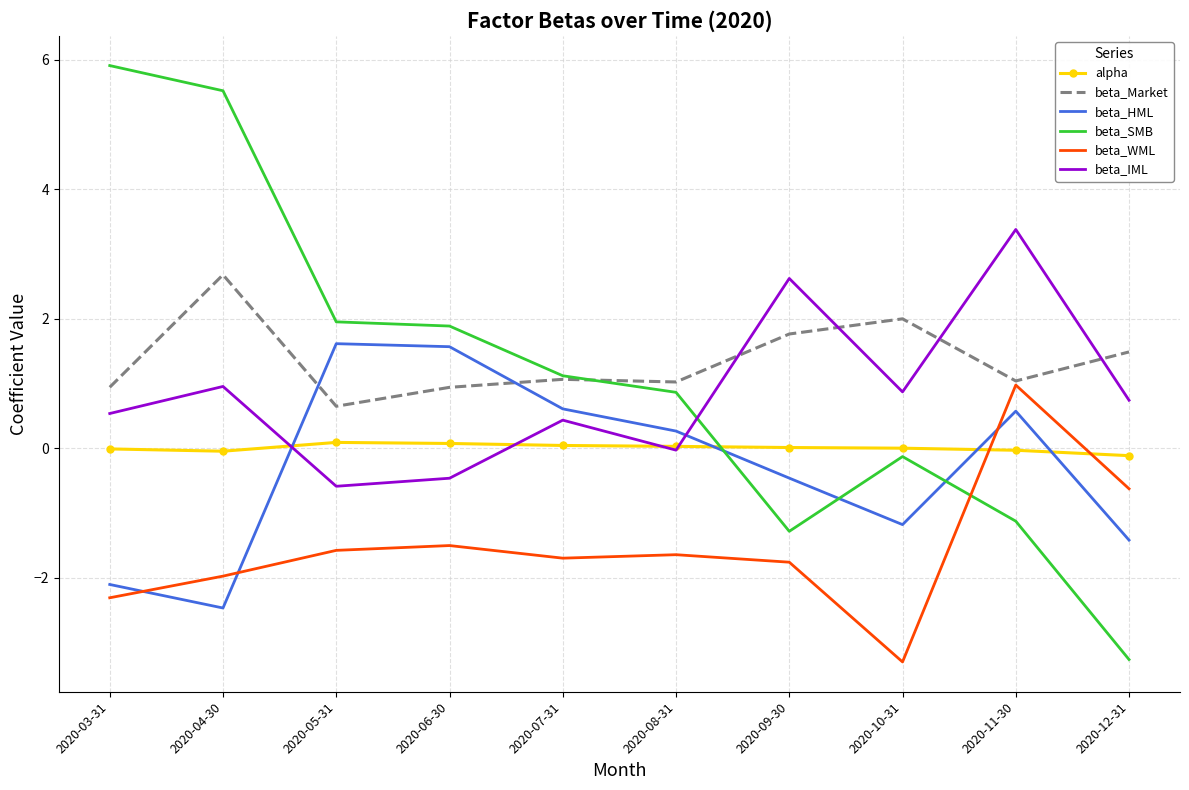

True or false: beta_IML has a value of 0.5 at 2020-03-31.

True